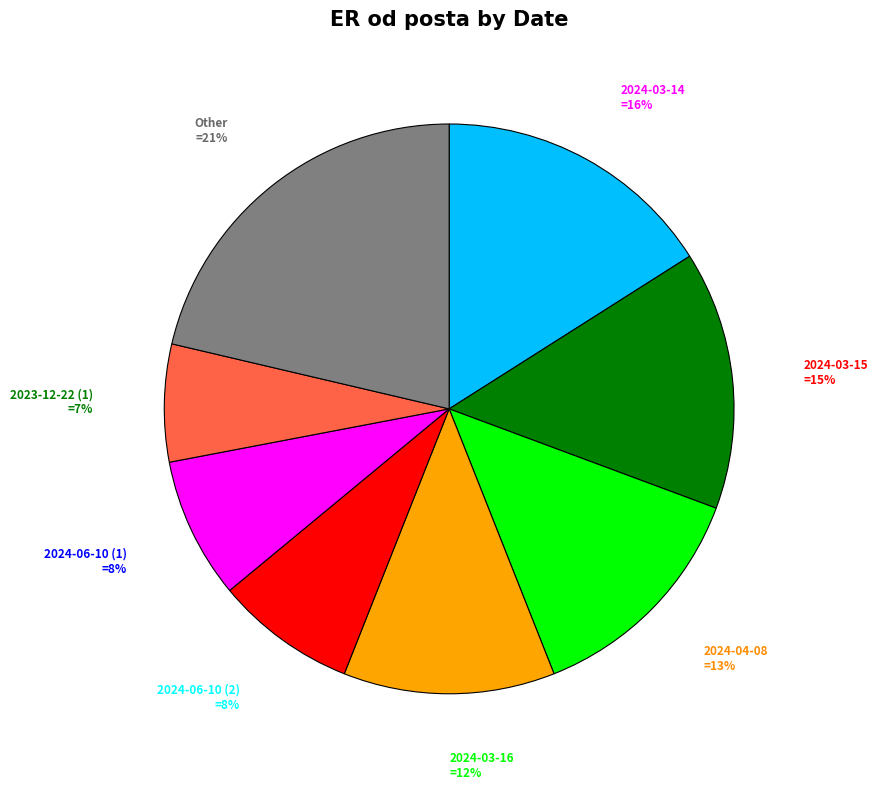

Count the number of slices in the pie.

8